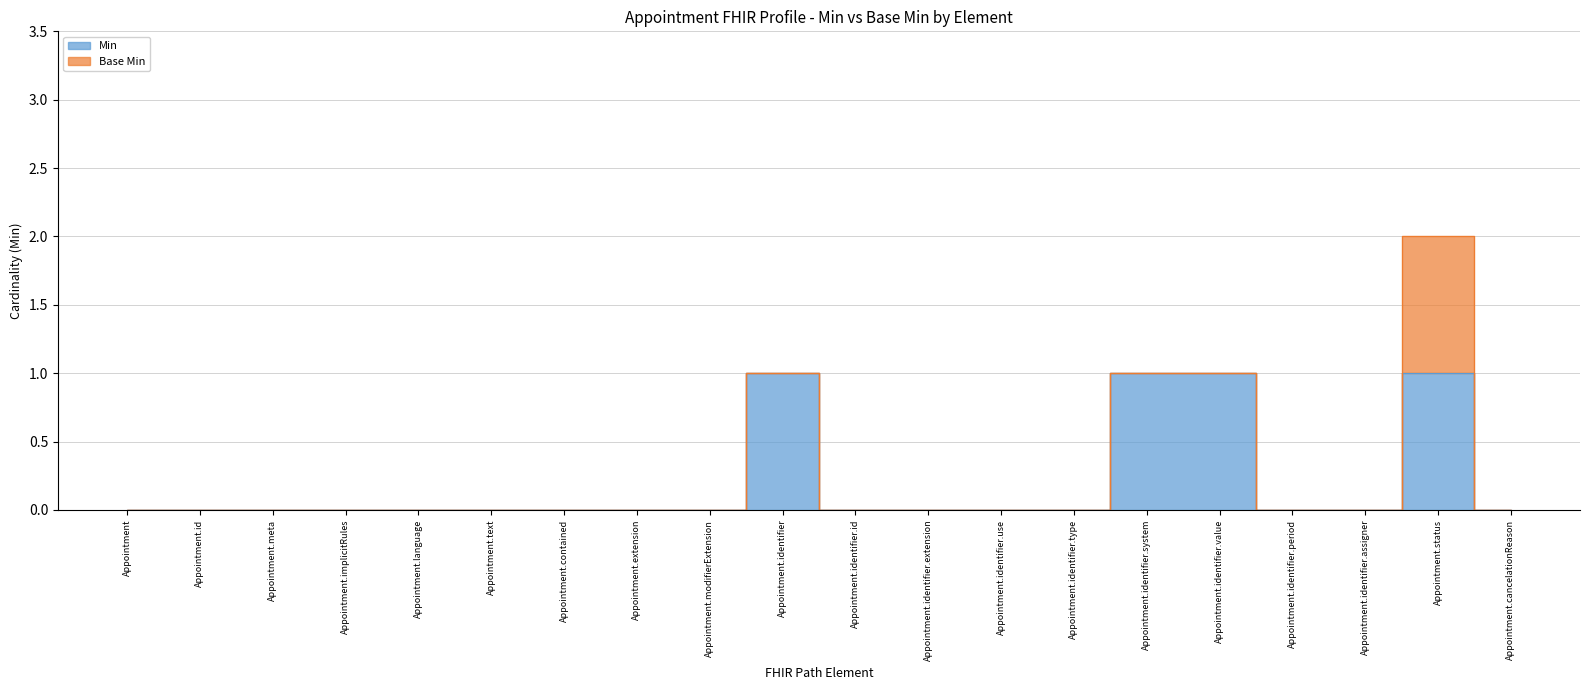

What is the difference between the maximum and minimum values?

1